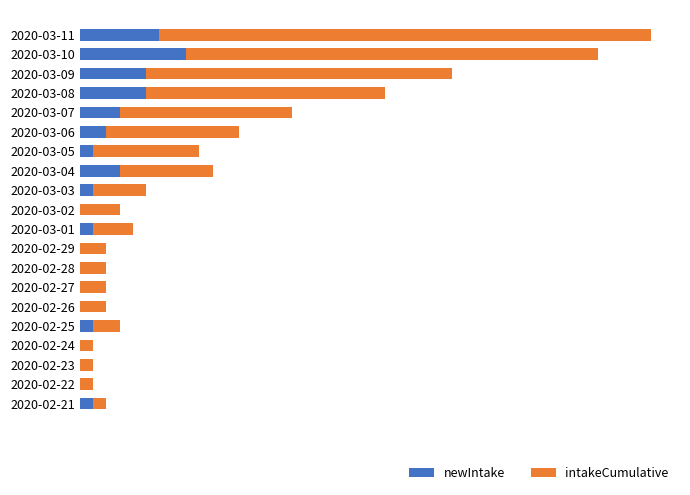

What is the value of the intakeCumulative bar at the 19th from the left?

31